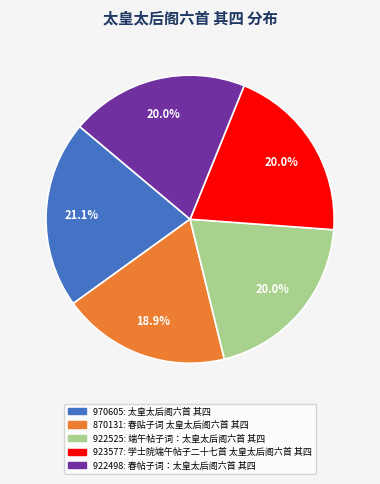

Is there any slice that represents more than half of the pie?

No